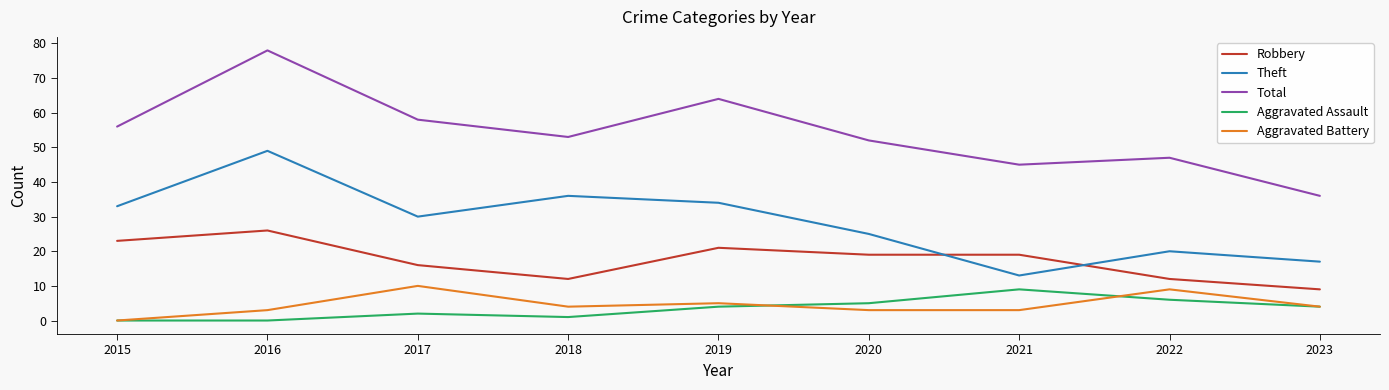

At which category is the sum across all series the highest?

2016